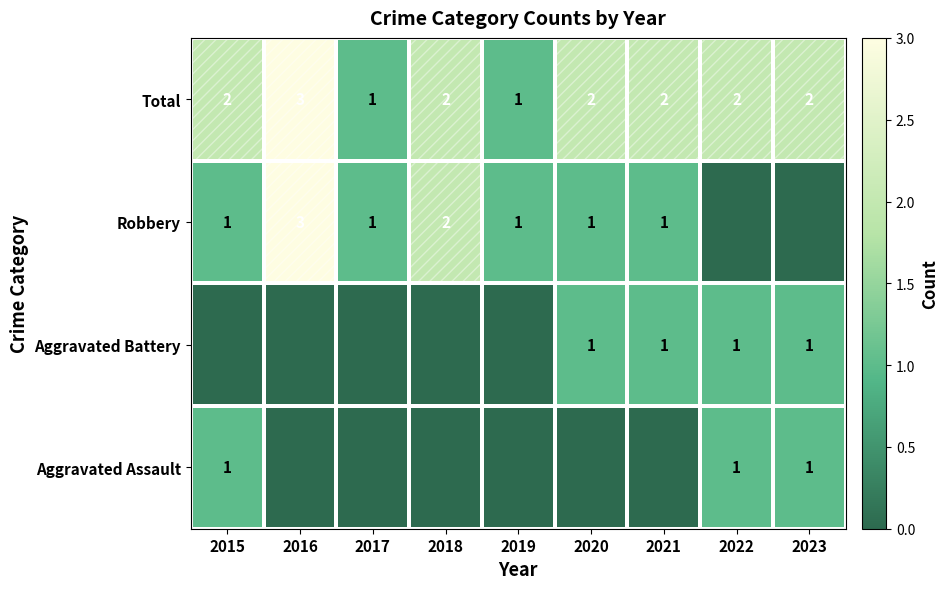

At how many categories does at least one series exceed 0?

9